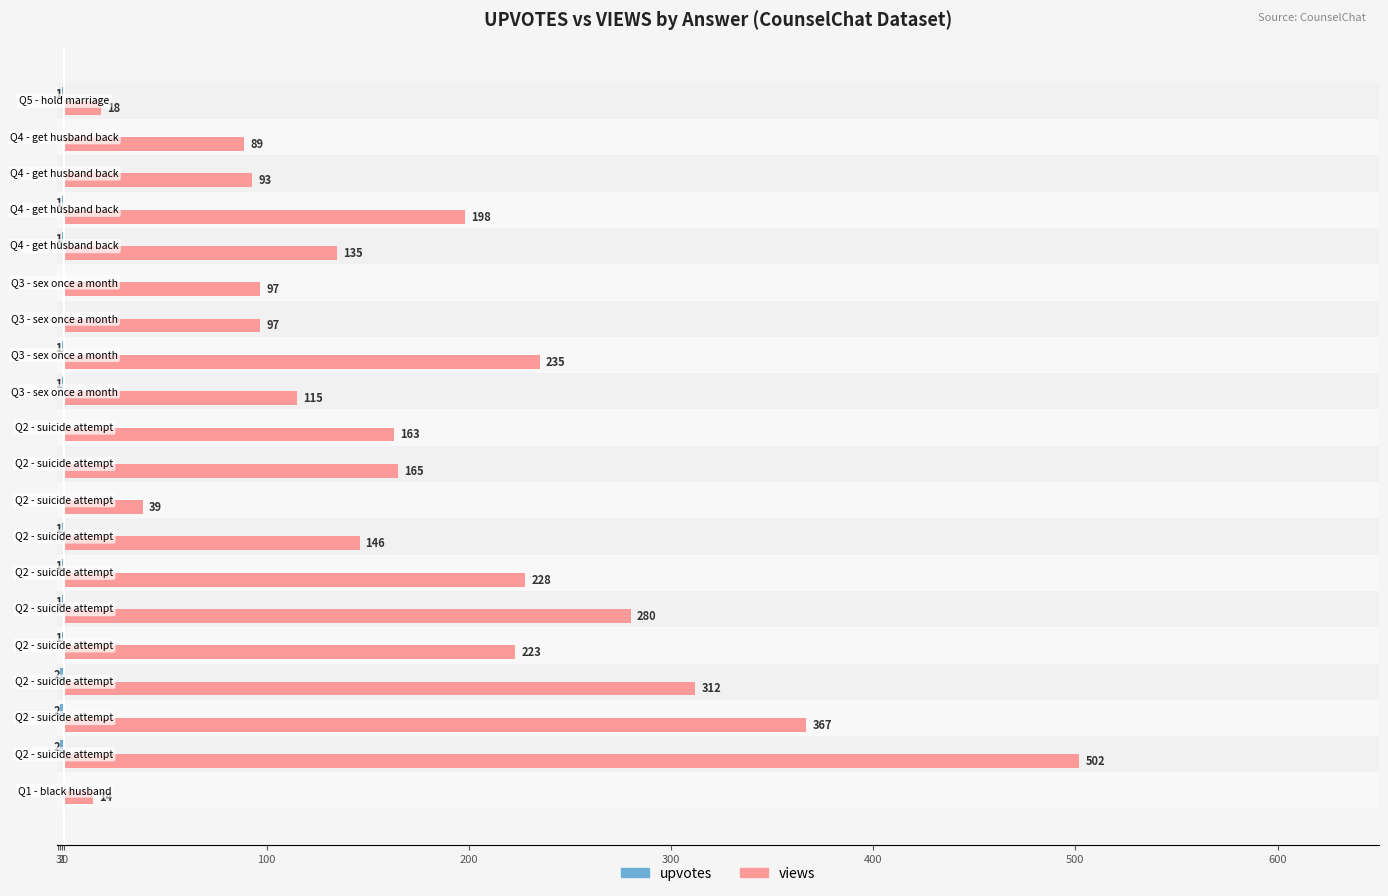

Count the number of categories in the chart.

20